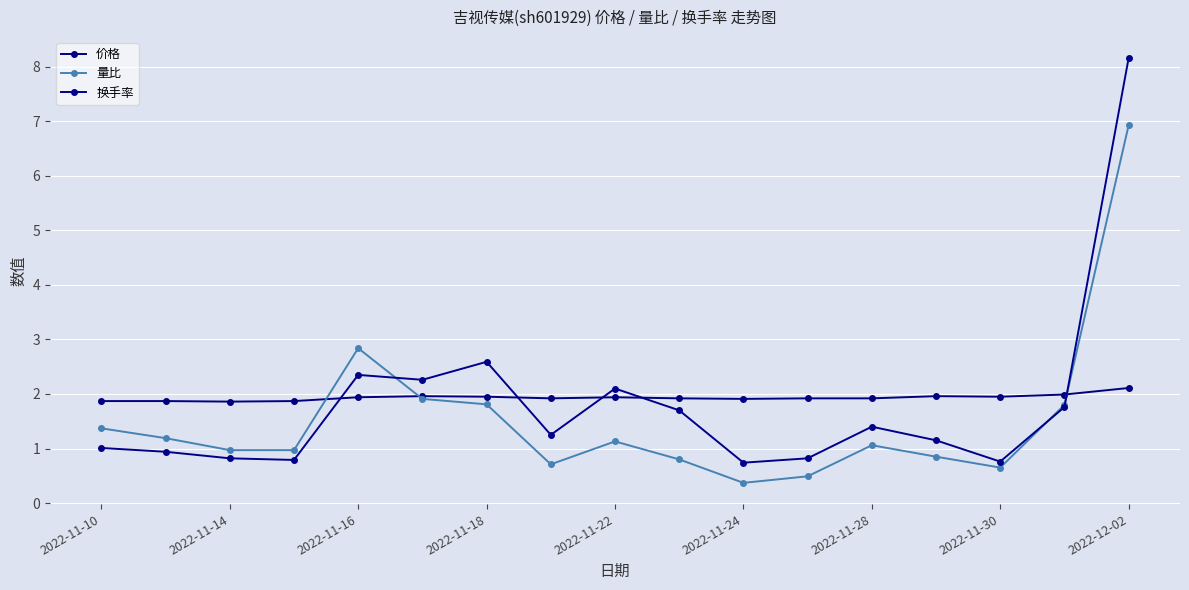

What is the maximum value for 量比?

6.9